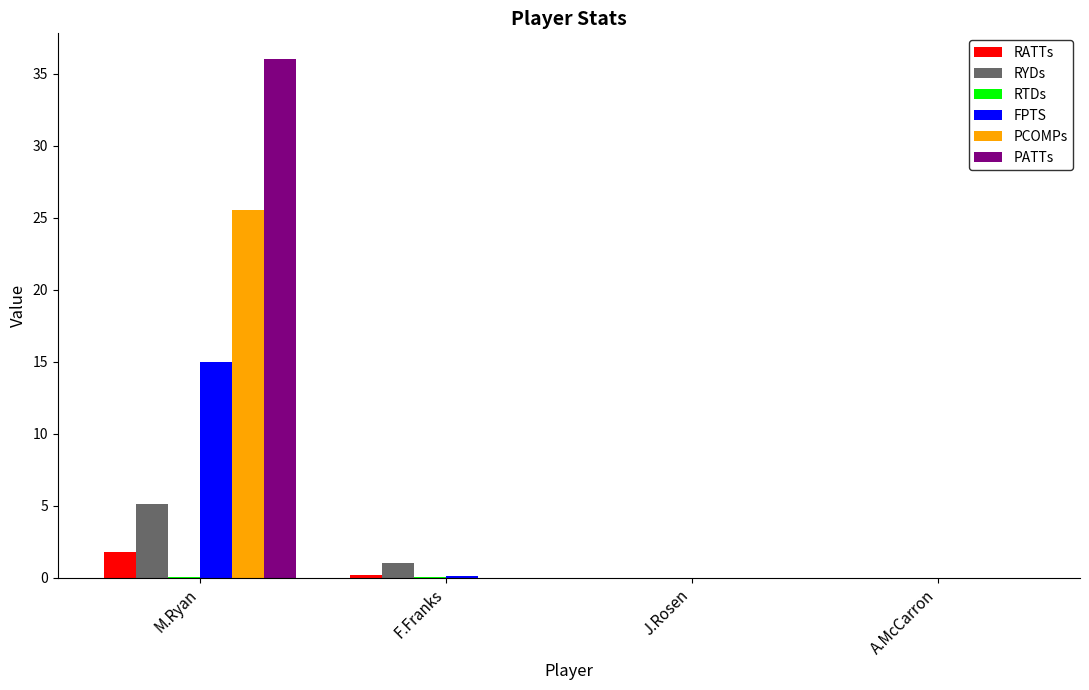

How many categories are shown in the chart?

4